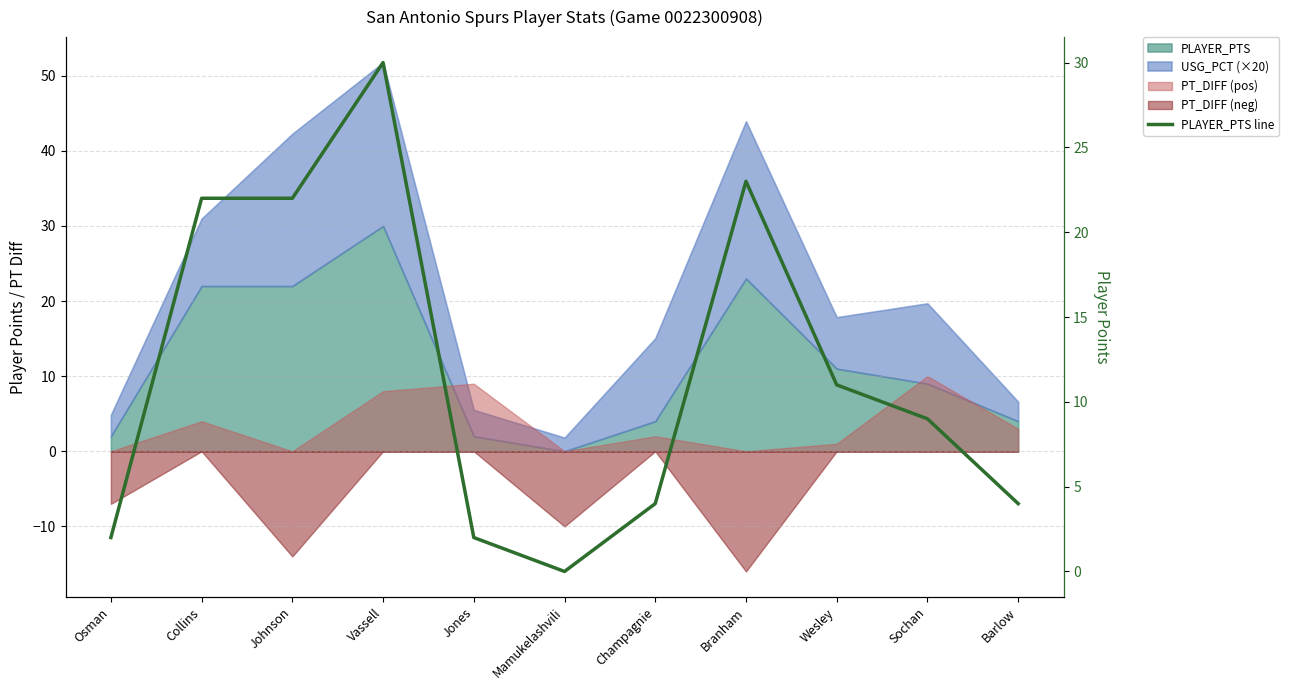

Where is the first local minimum?

Mamukelashvili